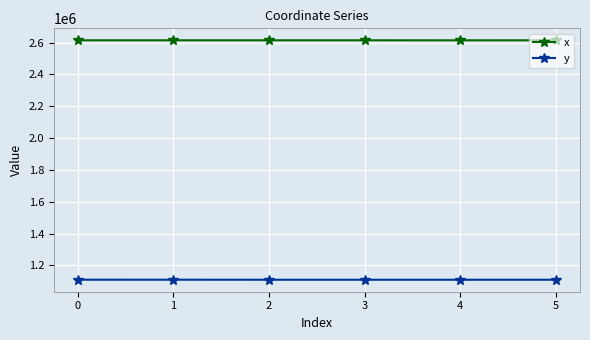

How many data points in x are less than 2614777?

3